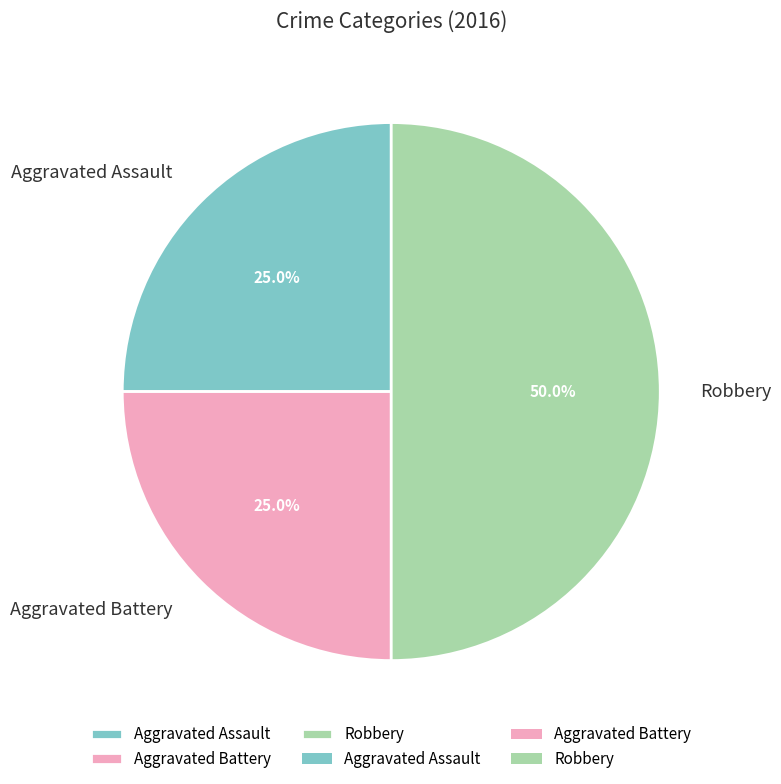

To the nearest percent, what is the difference between the largest and smallest slice percentages?

25%